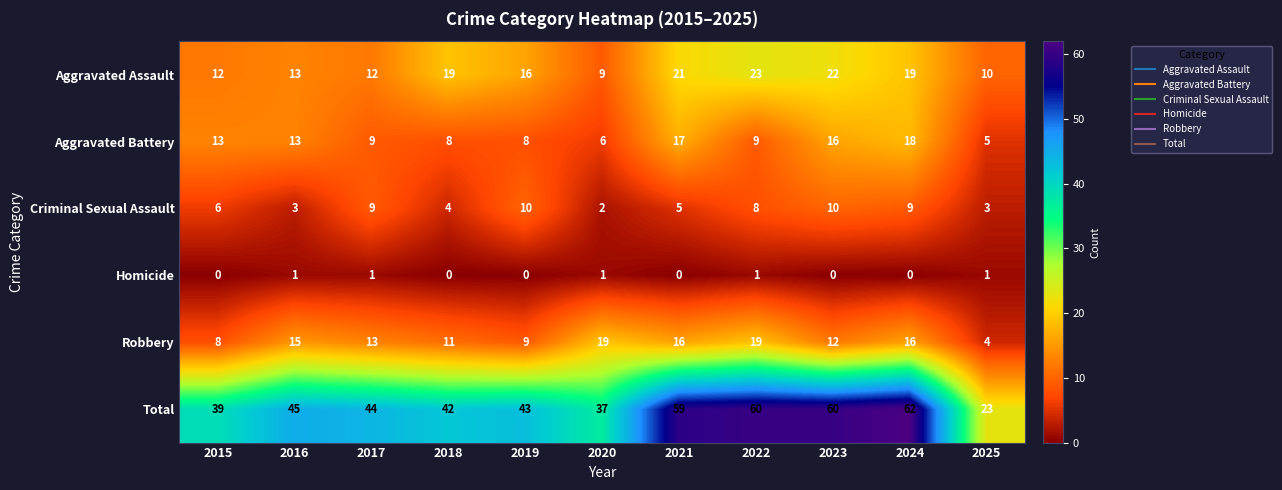

What is the greatest value displayed?

62